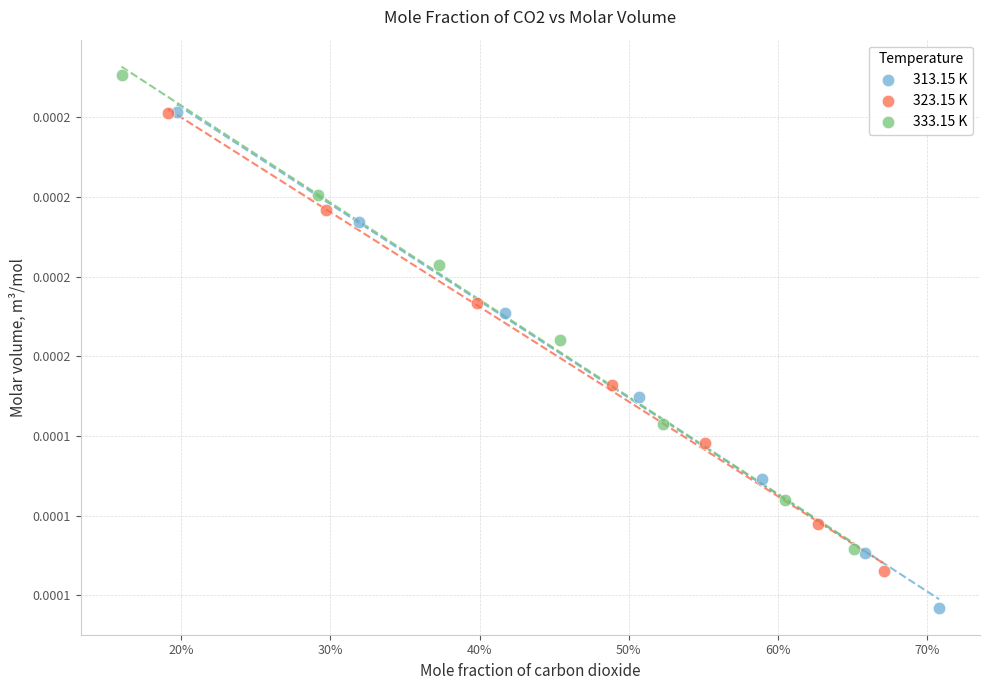

What are all the series names shown in the legend?

313.15 K, 323.15 K, 333.15 K